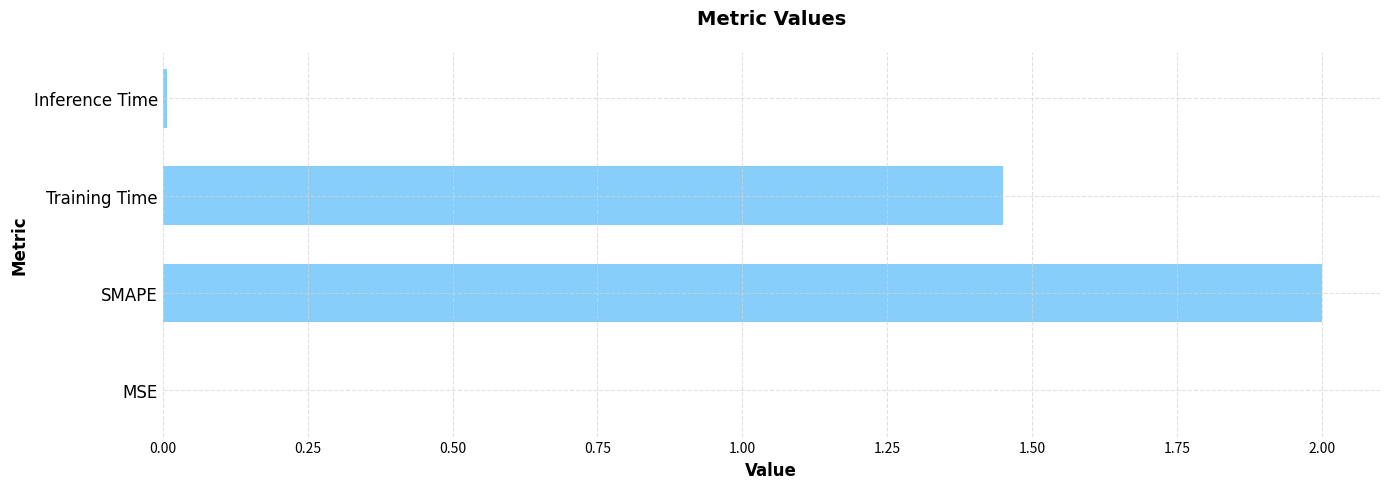

Where is the data nearest to the value 1?

Training Time